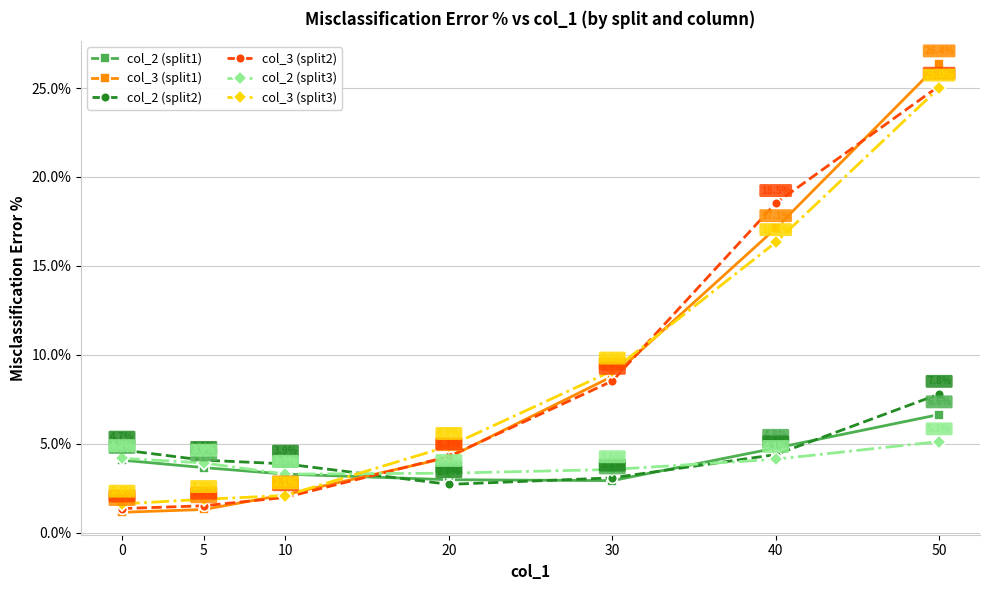

Reading left to right, list all the values displayed in this chart.

col_2 (split1): 4.1	3.7	3.3	3.0	2.9	4.8	6.6
col_3 (split1): 1.2	1.3	2.1	4.2	8.8	17.1	26.4
col_2 (split2): 4.7	4.1	3.9	2.7	3.1	4.4	7.8
col_3 (split2): 1.4	1.5	2.0	4.3	8.5	18.5	25.1
col_2 (split3): 4.2	3.9	3.3	3.3	3.6	4.1	5.1
col_3 (split3): 1.6	1.9	2.1	4.9	9.1	16.3	25.0